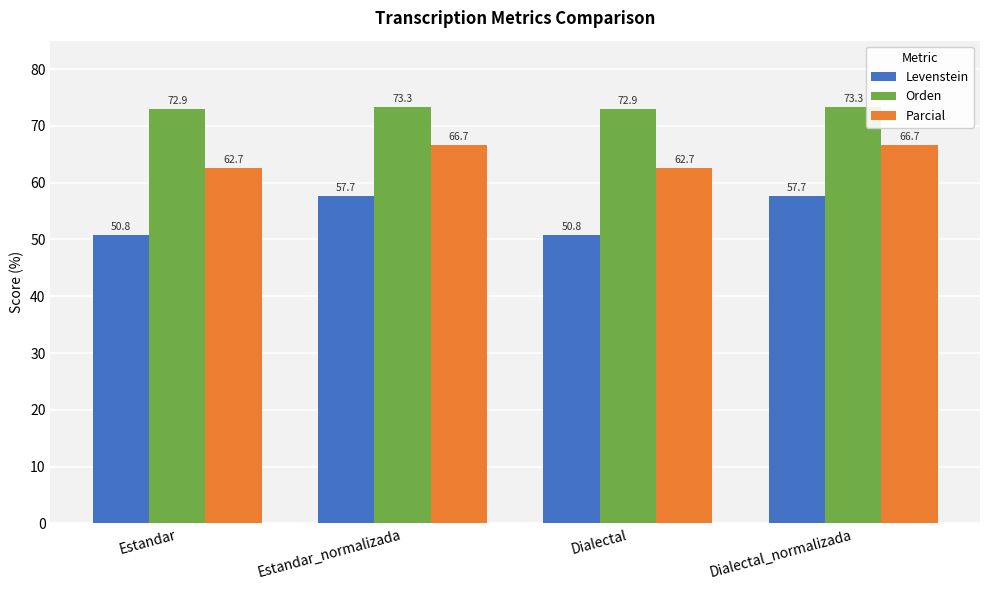

What is the label of the 2nd bar from the left?

Estandar_normalizada